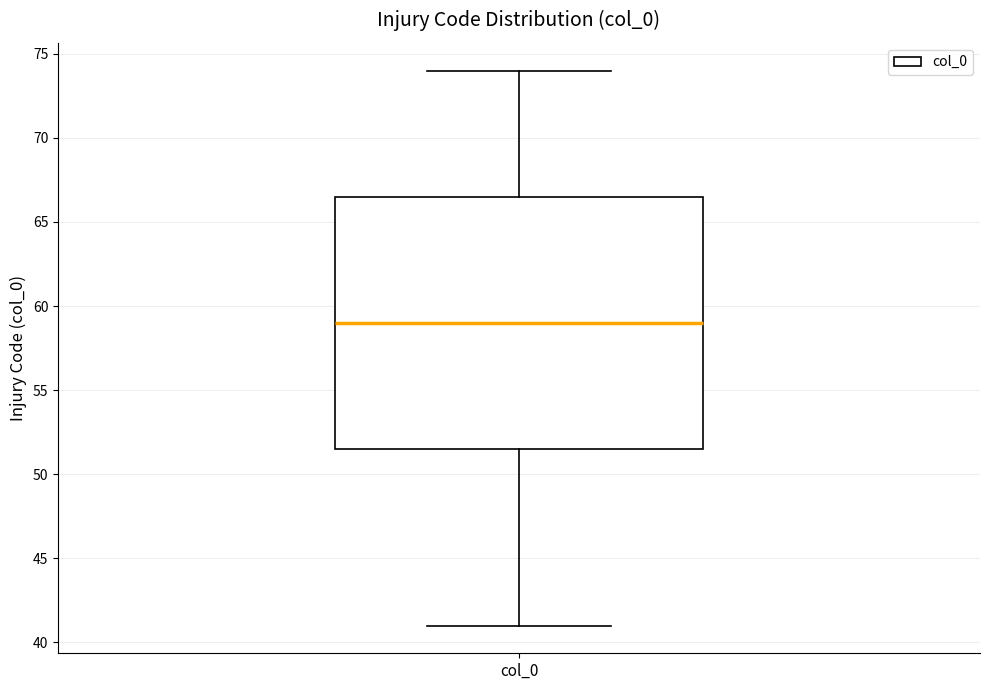

Transcribe this box plot: give where the median line is, the range the box spans, and where the two whiskers end, as read against the y-axis. The values are not printed on the chart, so give them approximately, as read against the axis.

median 59.0, box 51.5 to 66.5, whiskers 41.0 to 74.0